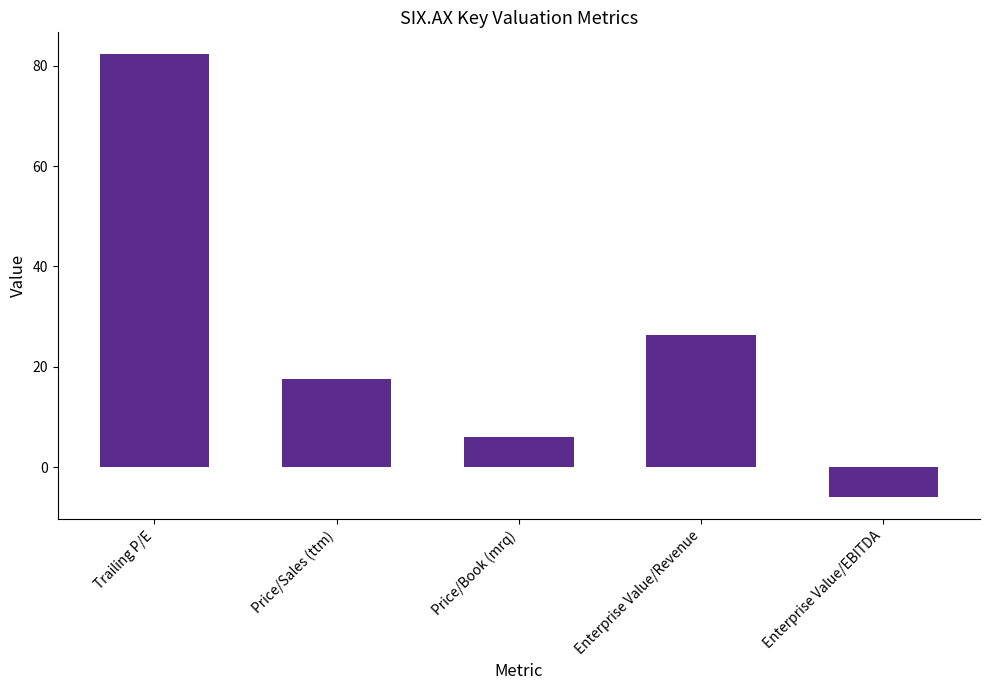

Does the chart contain stacked bars?

No